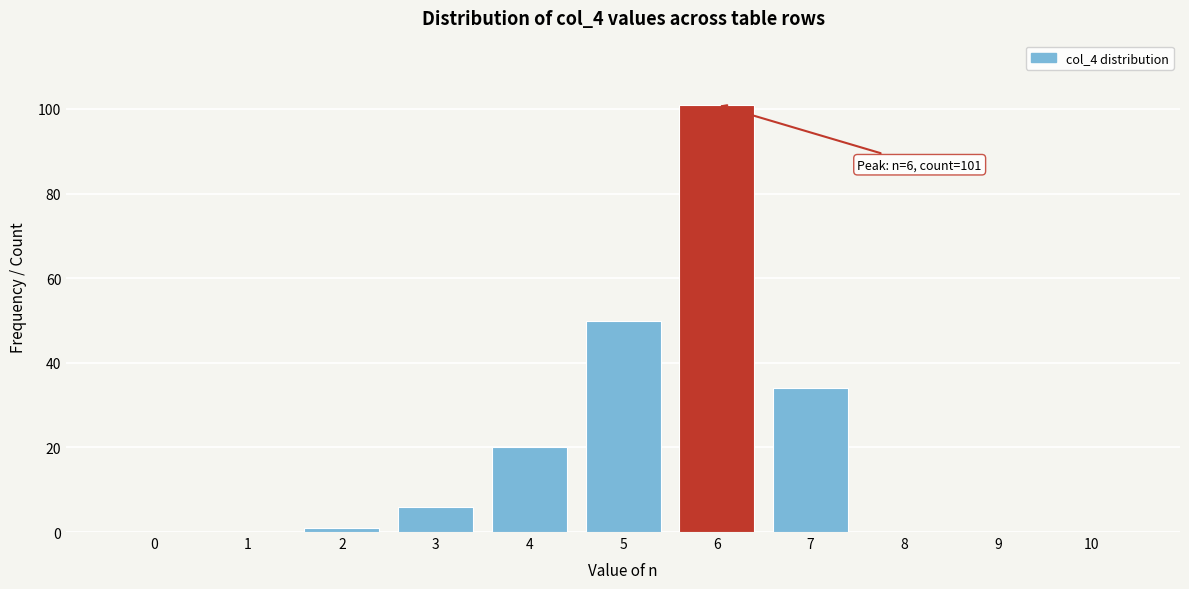

Reading left to right, list all the values displayed in this chart.

0=0	1=0	2=1	3=6	4=20	5=50	6=101	7=34	8=0	9=0	10=0